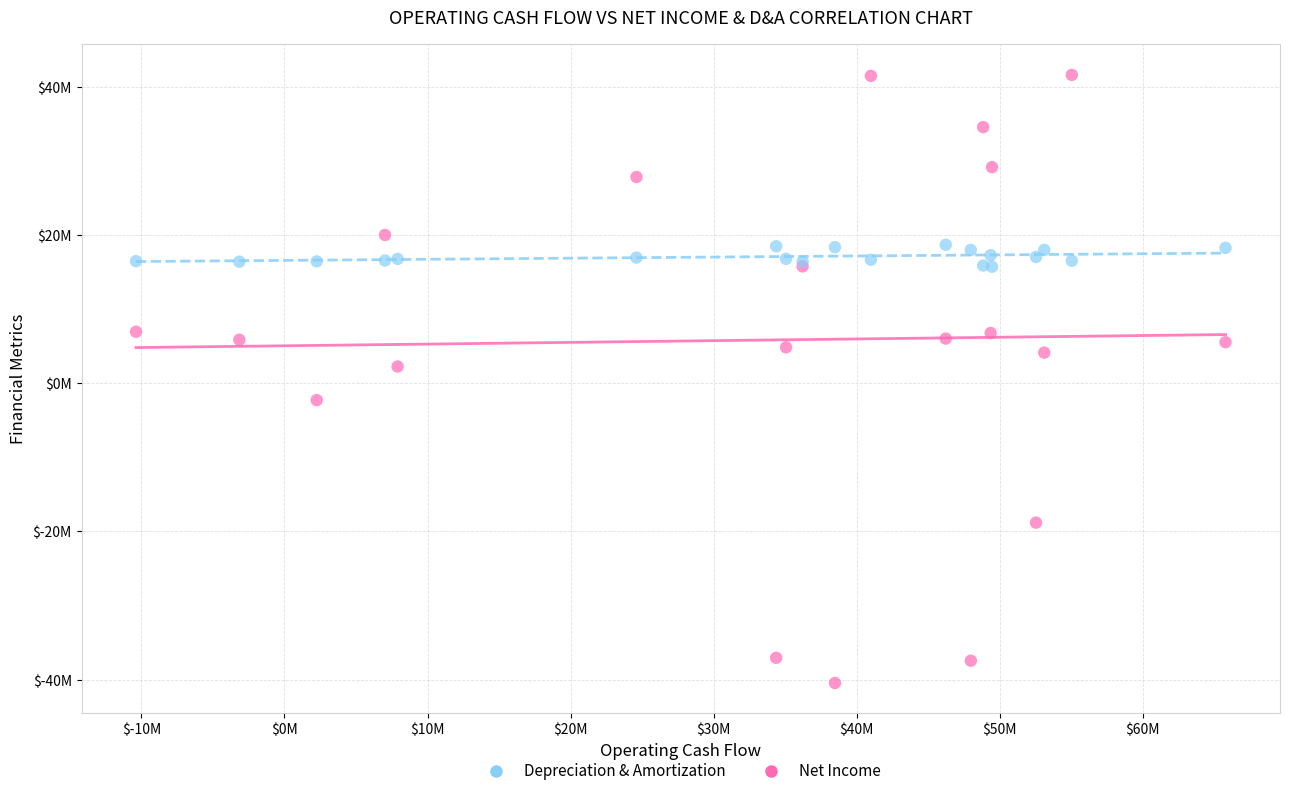

What are all the series names shown in the legend?

Depreciation & Amortization, Net Income